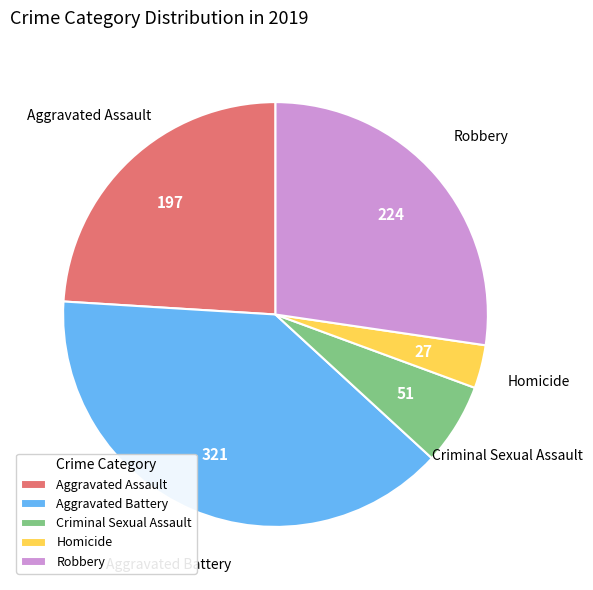

True or false: Aggravated Assault accounts for 19% of the total.

False